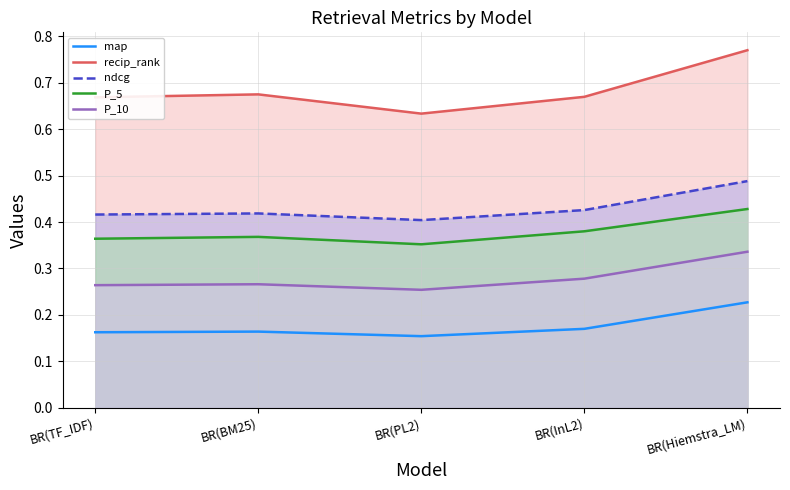

At how many categories does at least one series exceed 0?

5